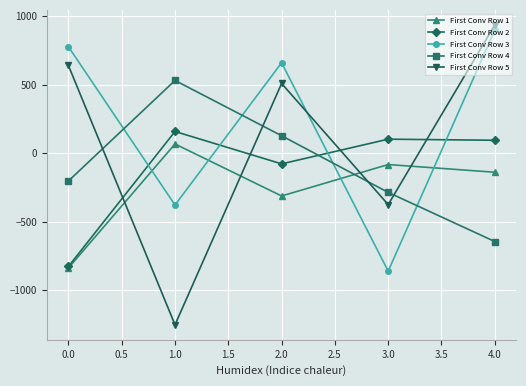

How many positive values does the First Conv Row 4 series have?

2